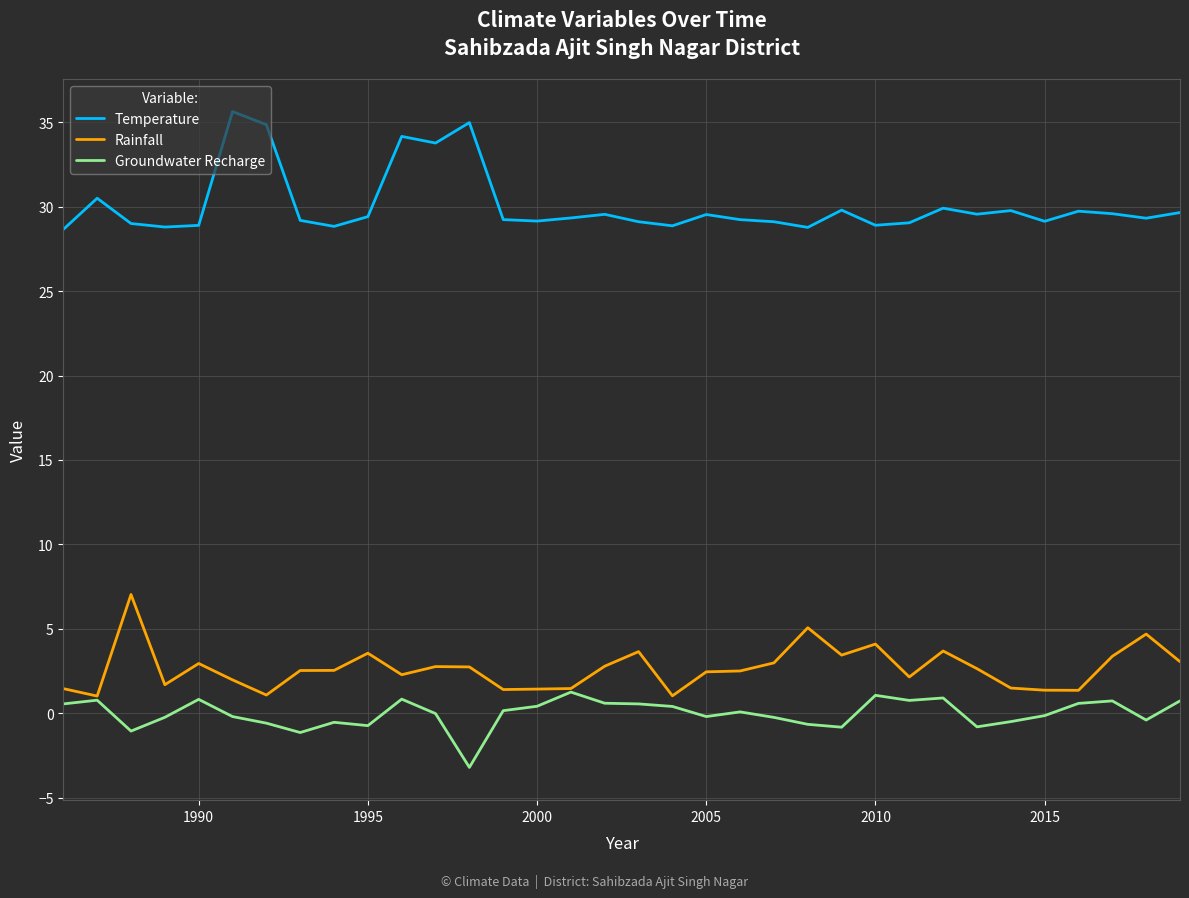

What is the minimum value shown in the chart?

-3.2